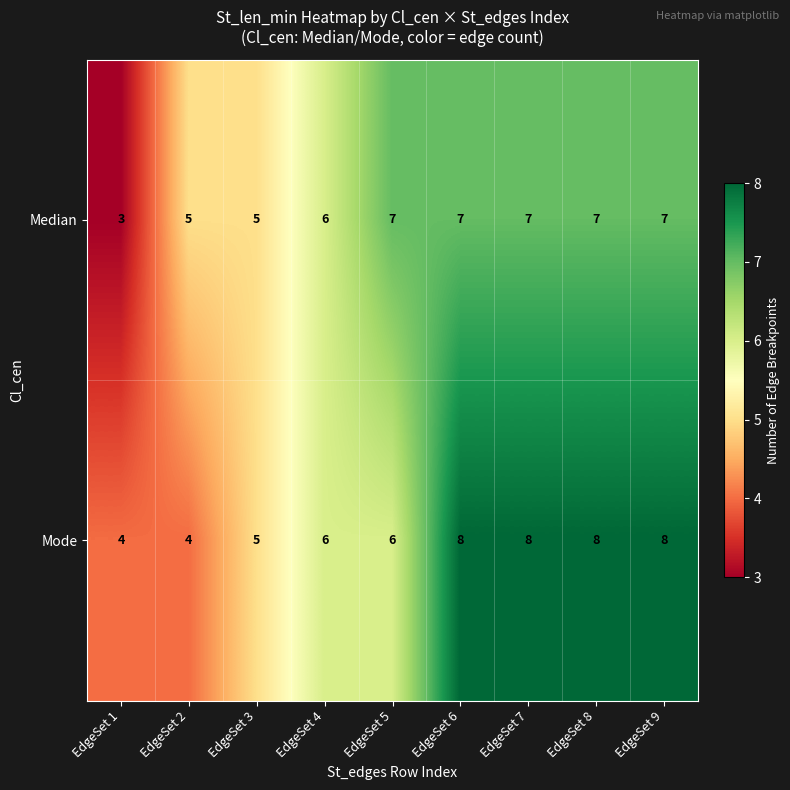

Which series has the largest total across all categories?

Mode